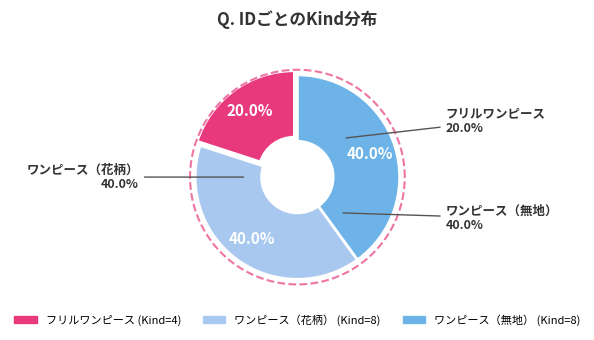

How many segments does this pie chart have?

3